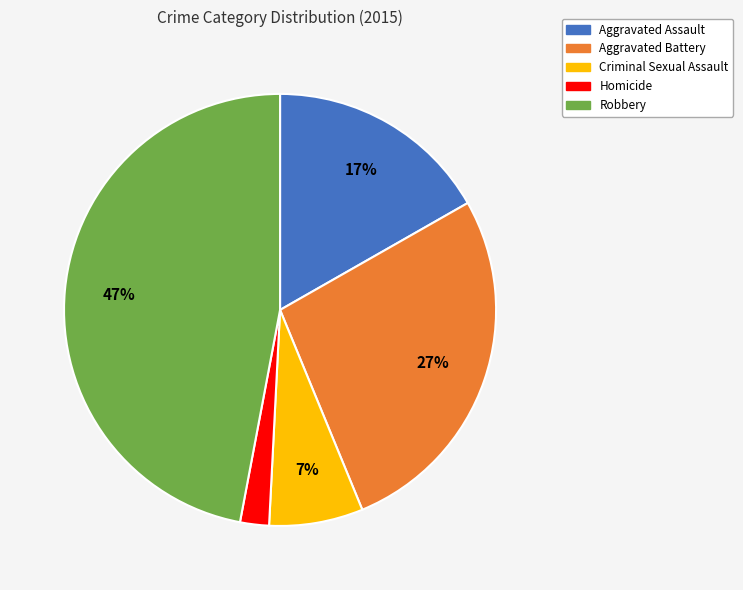

How many slices are in this pie chart?

5